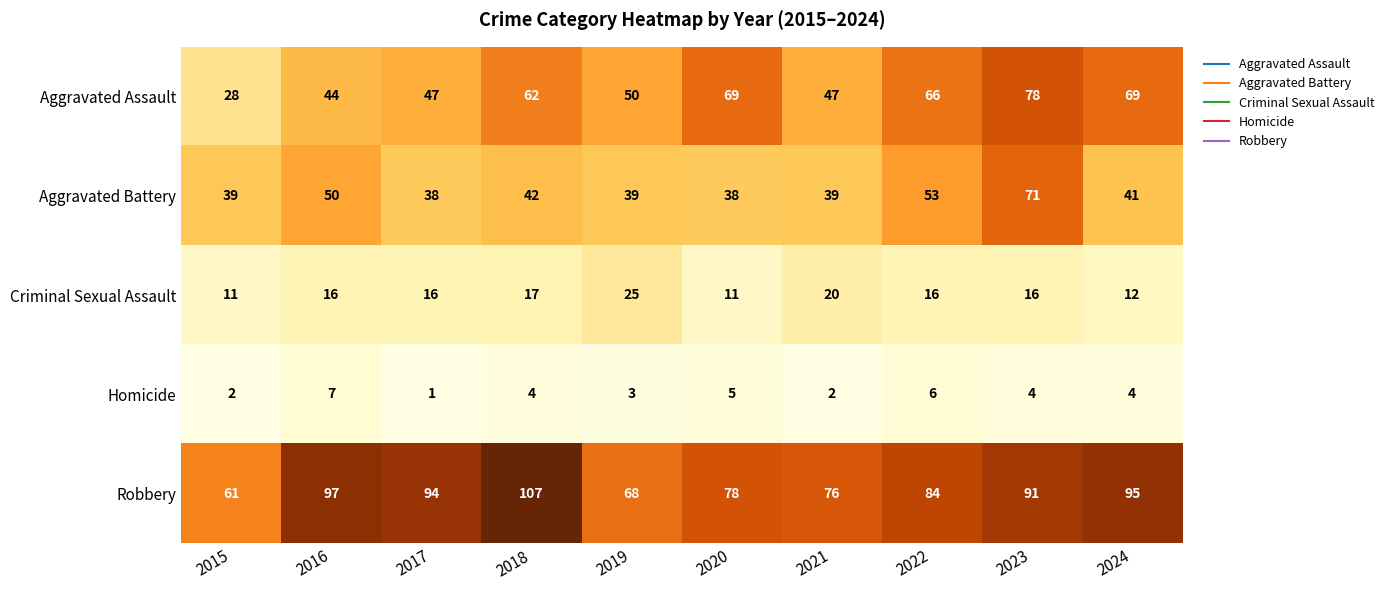

What is the spread (max minus min) of values at 2015?

59